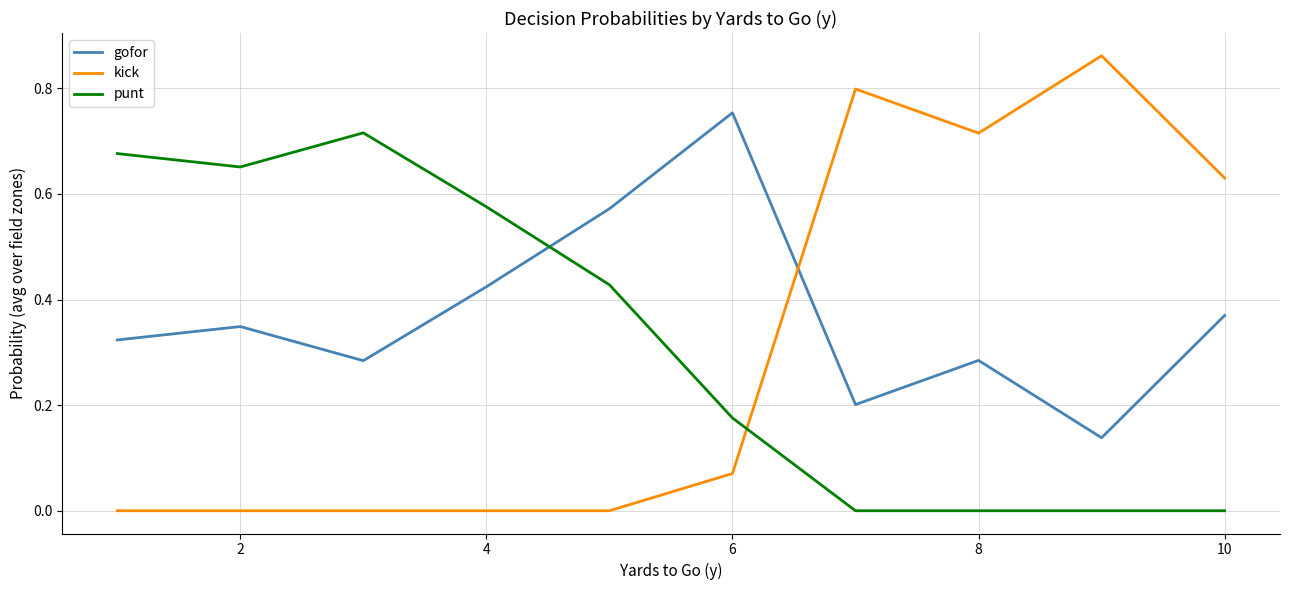

What are all the series names shown in the legend?

gofor, kick, punt